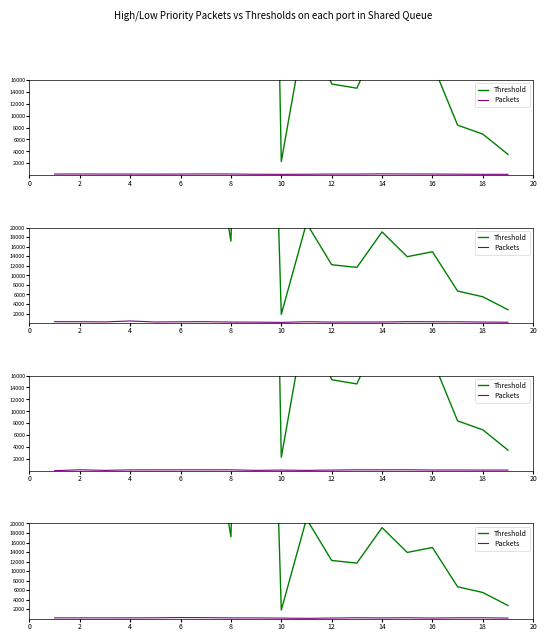

What is the smallest value displayed?

100.0